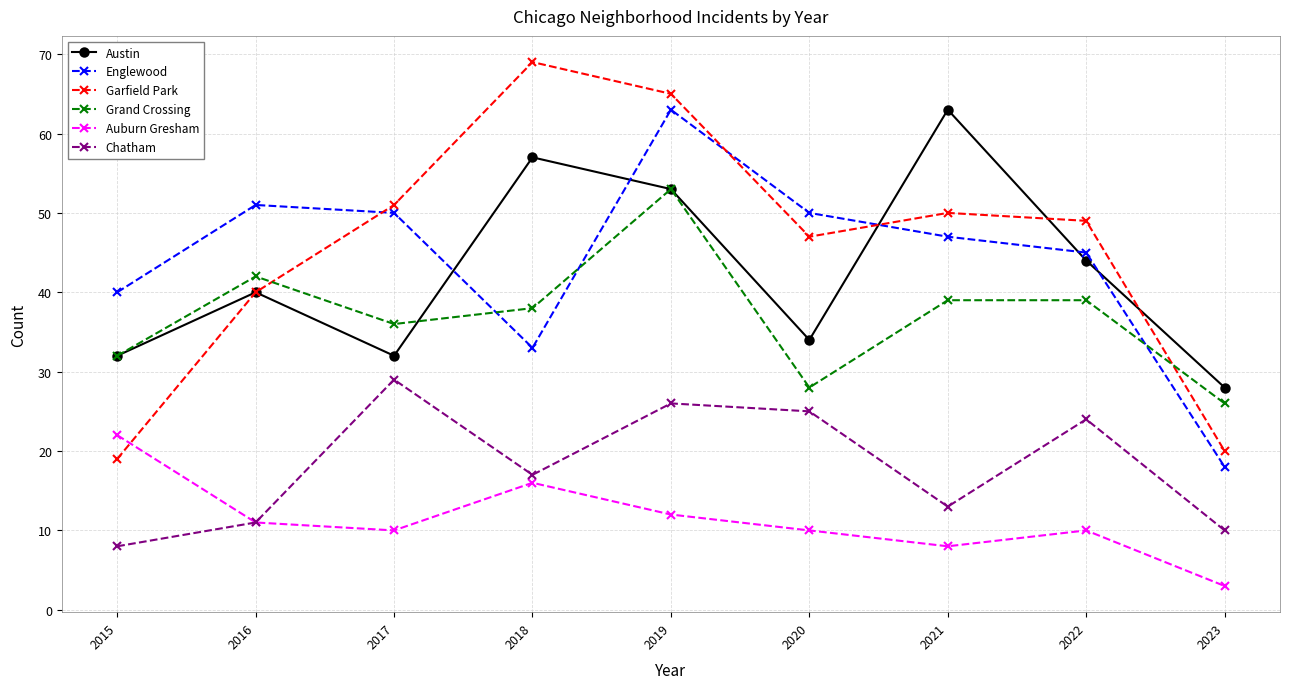

What is the lowest value of the Auburn Gresham series?

3